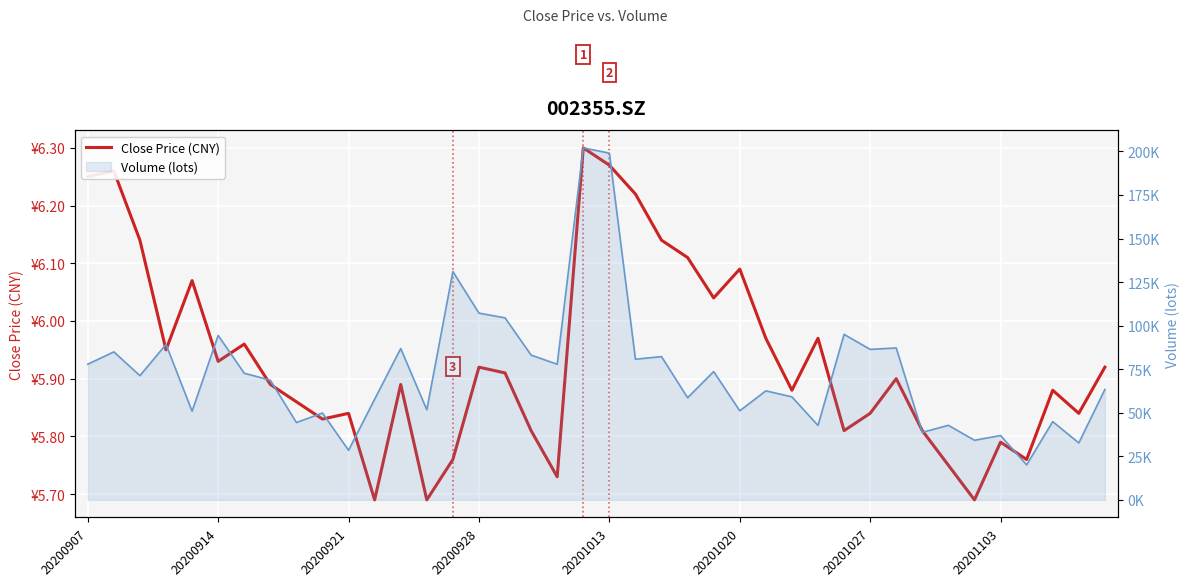

Does the chart display data point markers on the line(s)?

No